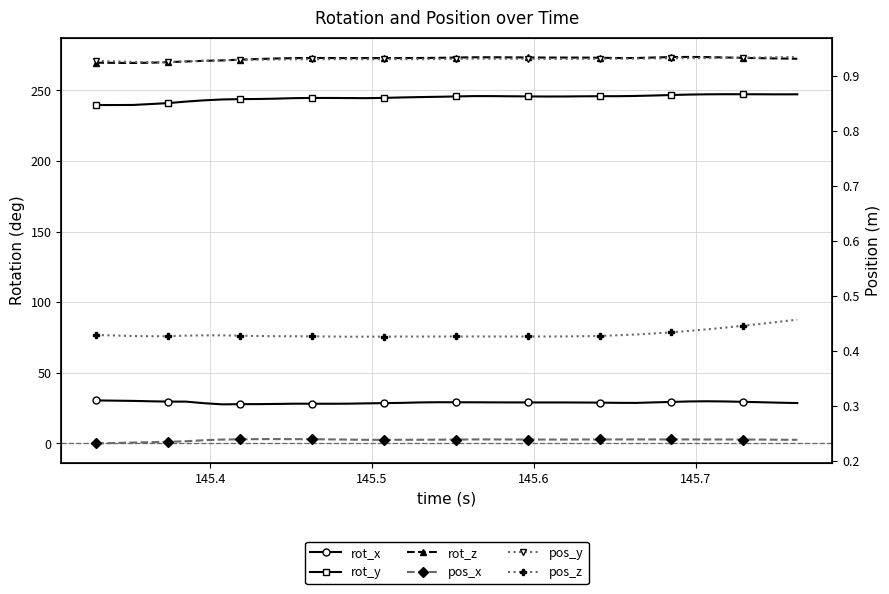

What is the sum of all pos_z values?

17.2